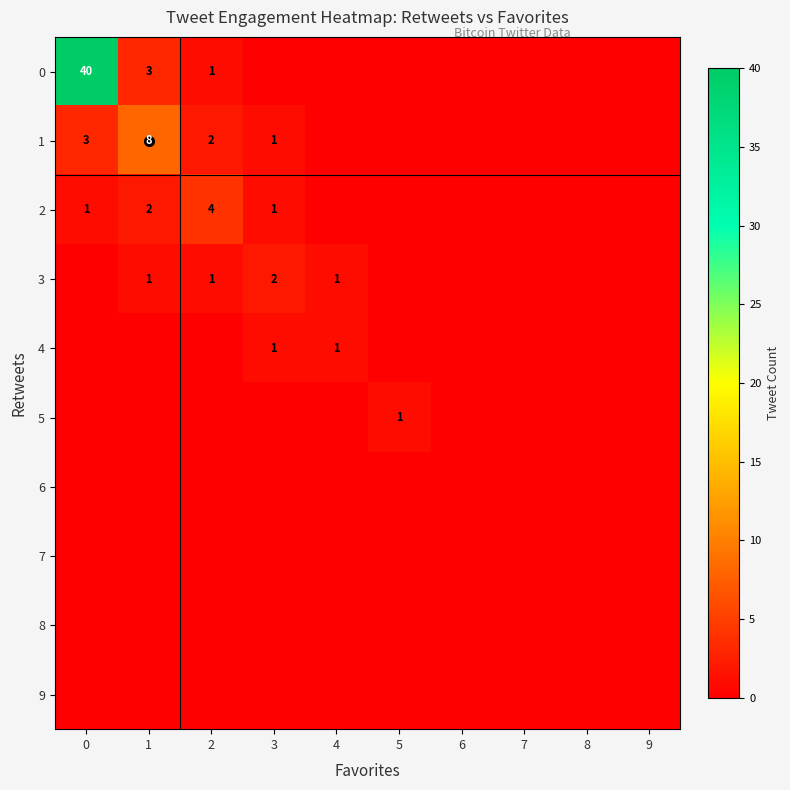

Which has a higher value, 5 or 2?

2